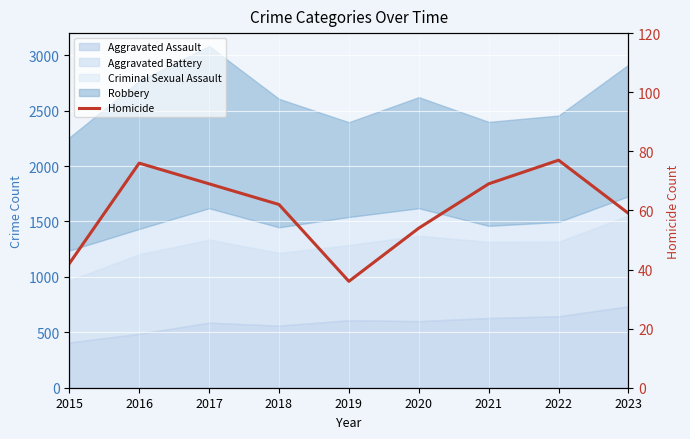

Reading left to right, extract all data points from this chart.

42	76	69	62	36	54	69	77	59